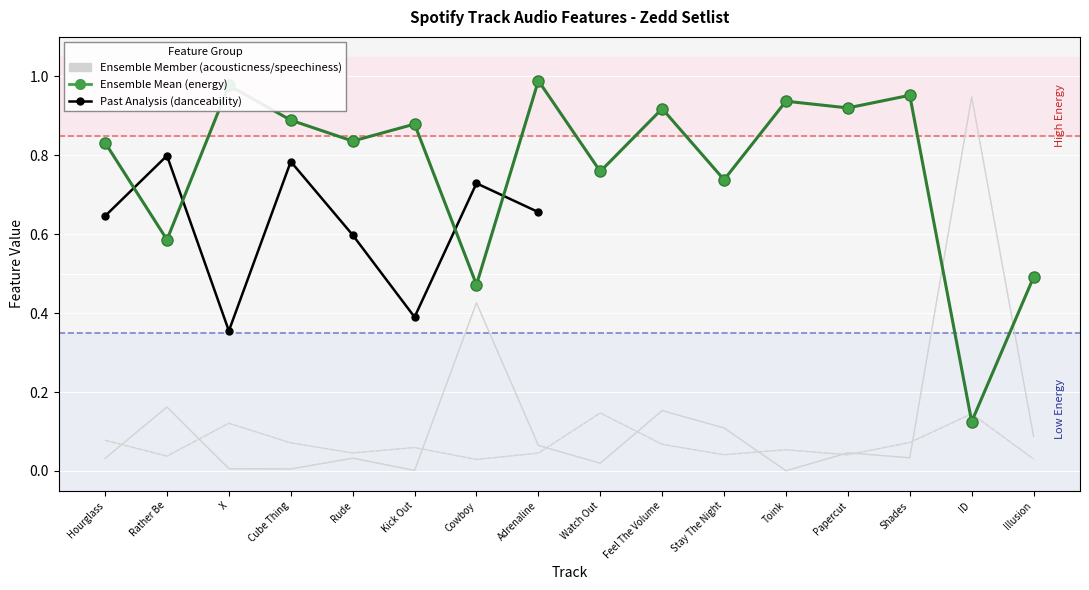

After their last crossing, which series has the higher values: acousticness or energy?

energy